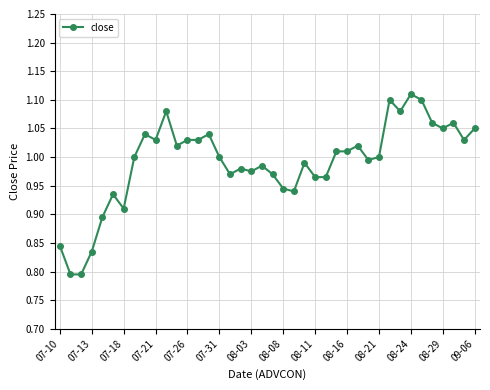

How many lines are shown in the chart?

1